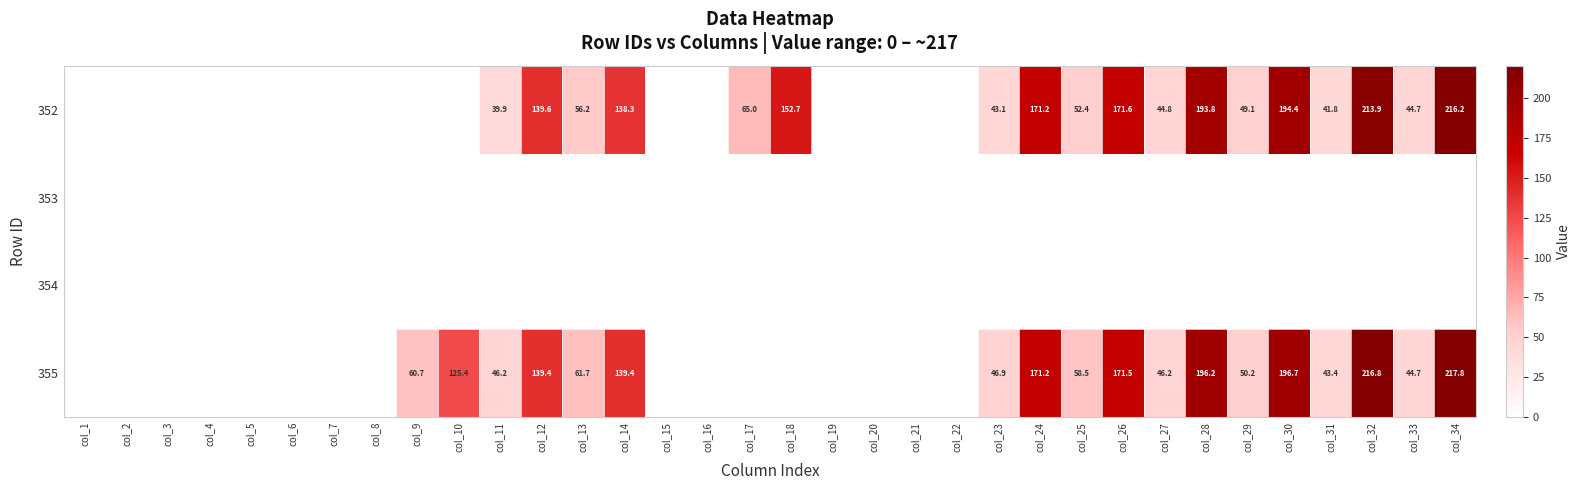

True or false: 352 has a value of 223.1 at col_26.

False